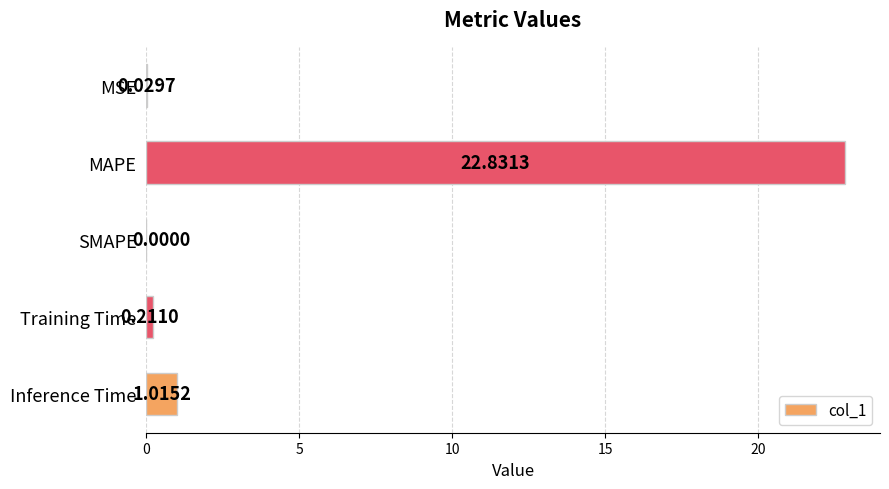

Which category has the highest value across all series?

MAPE